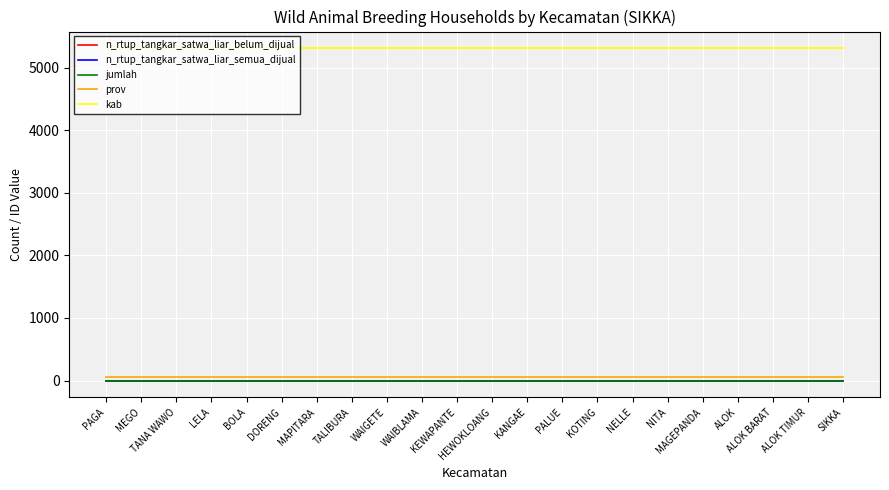

Does the chart display data point markers on the line(s)?

No